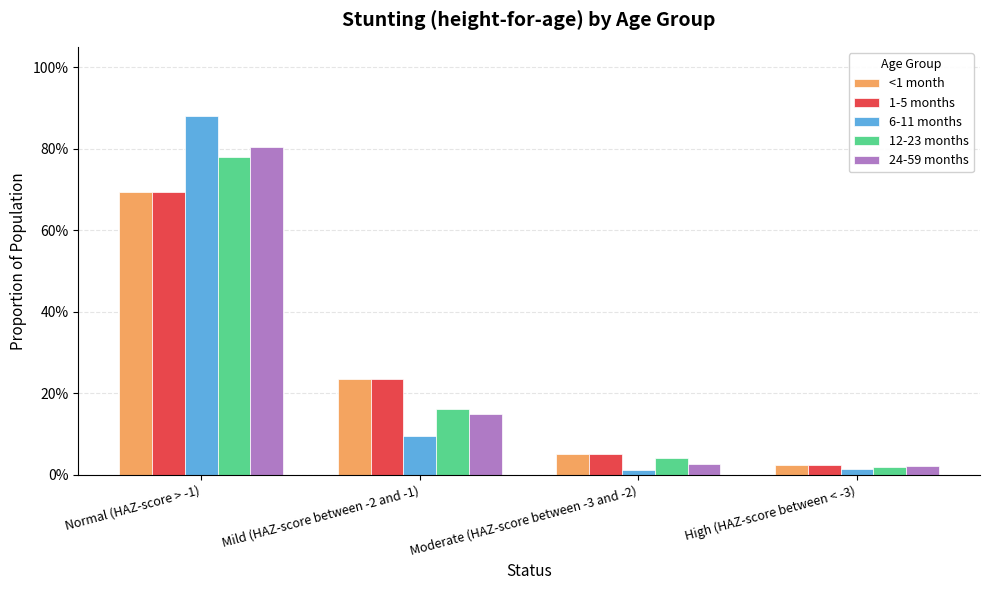

What are all the series names shown in the legend?

<1 month, 1-5 months, 6-11 months, 12-23 months, 24-59 months